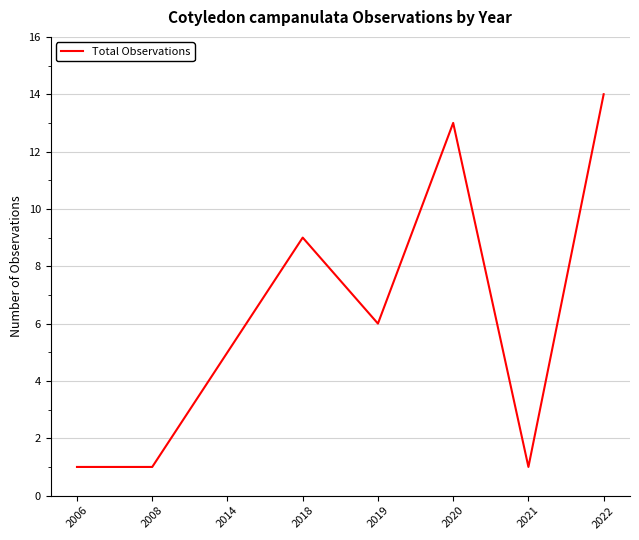

Reading right to left, list all the values displayed in this chart.

14	1	13	6	9	5	1	1